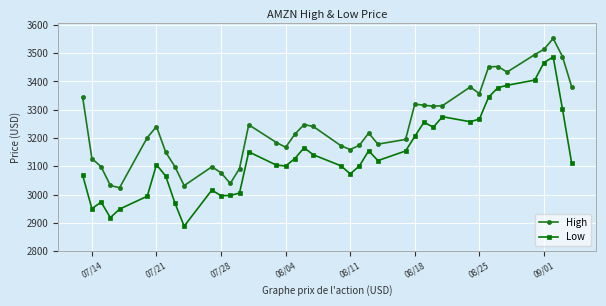

How many lines are shown in the chart?

2